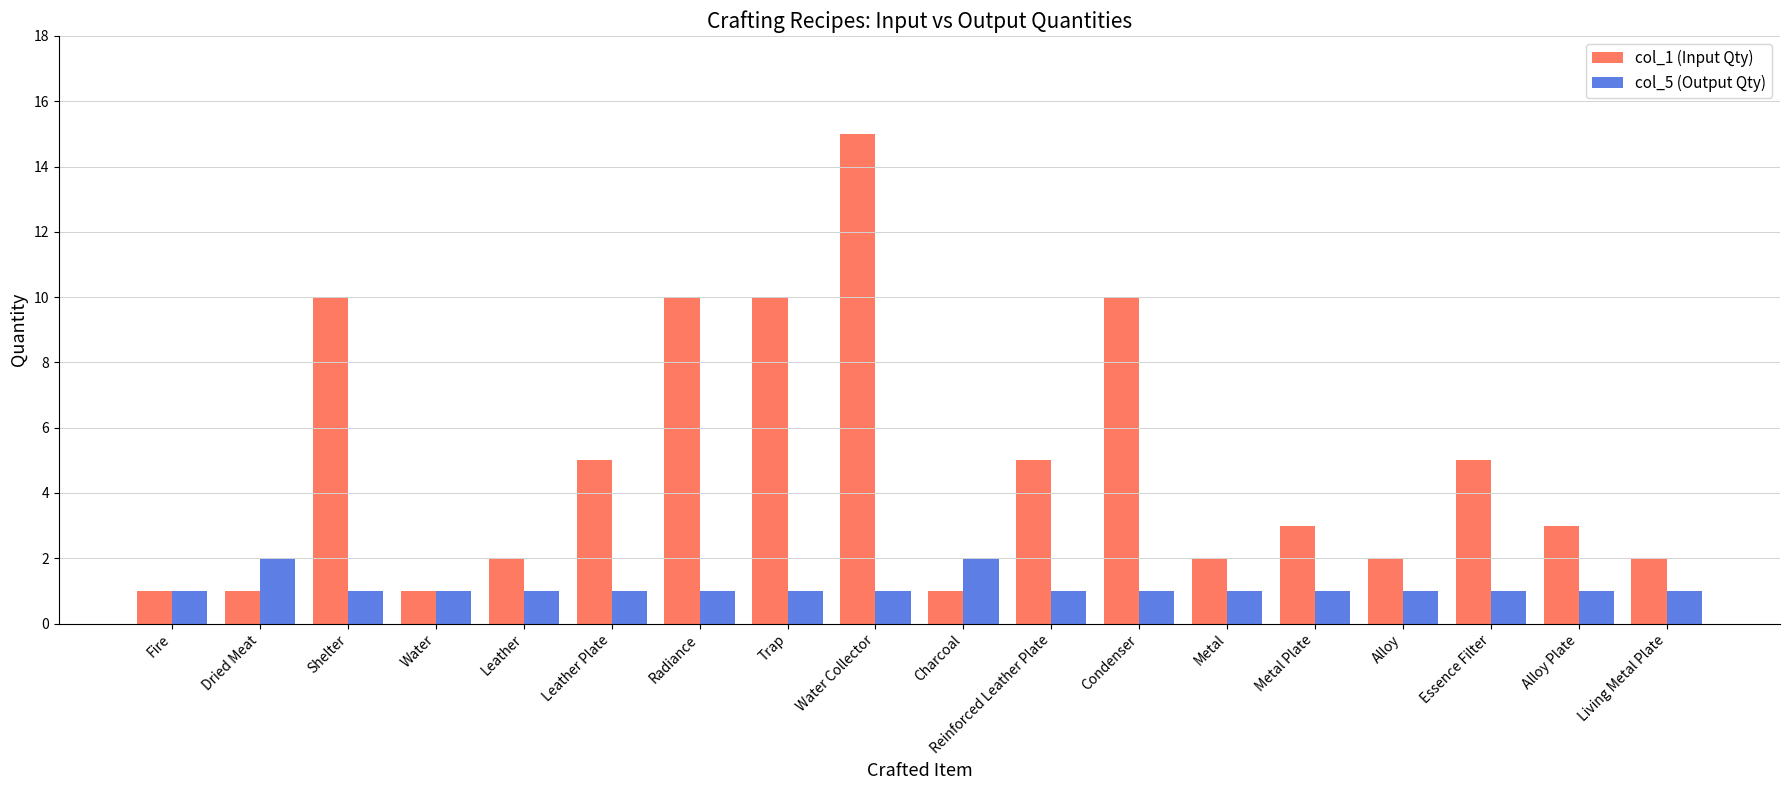

How many groups of bars are there?

18